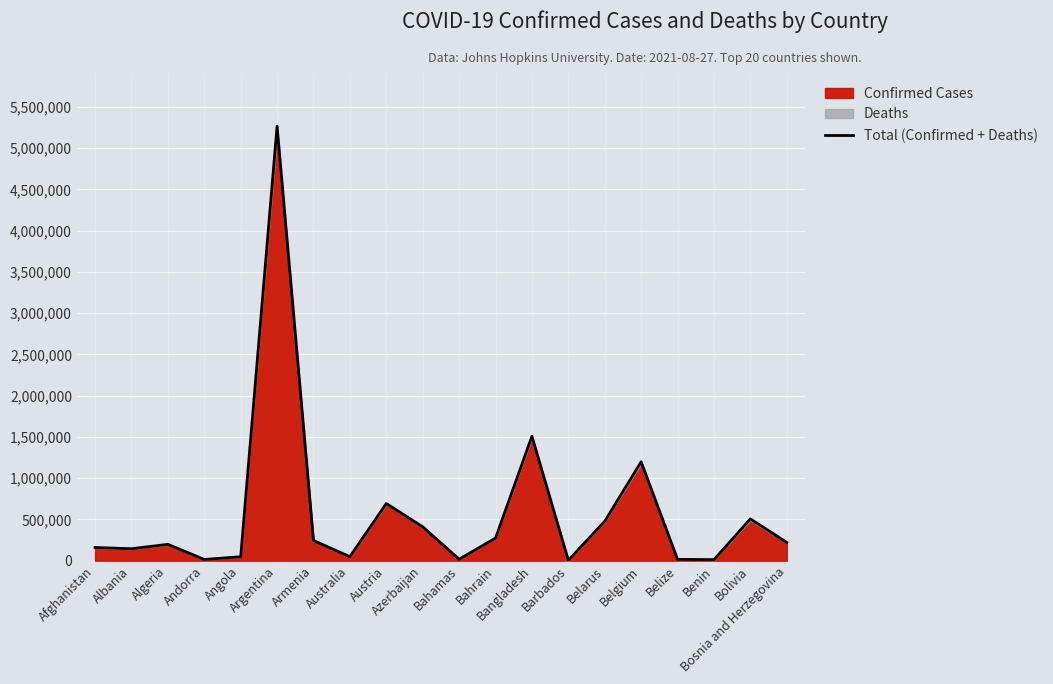

List the labels in order of value, smallest first.

Barbados, Benin, Andorra, Belize, Bahamas, Angola, Australia, Albania, Afghanistan, Algeria, Bosnia and Herzegovina, Armenia, Bahrain, Azerbaijan, Belarus, Bolivia, Austria, Belgium, Bangladesh, Argentina